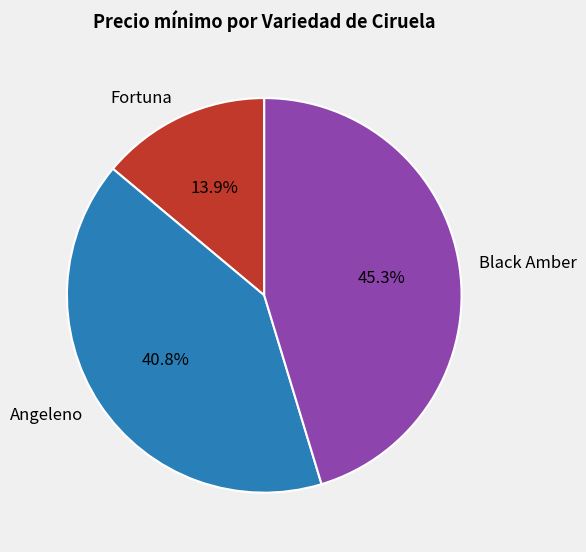

How many segments does this pie chart have?

3